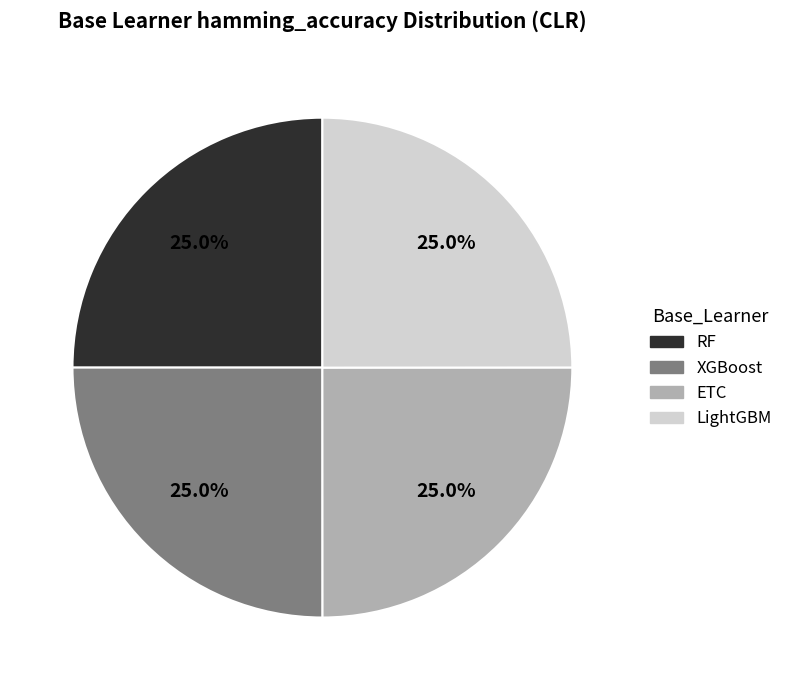

What percentage is the RF slice, to the nearest percent?

25%